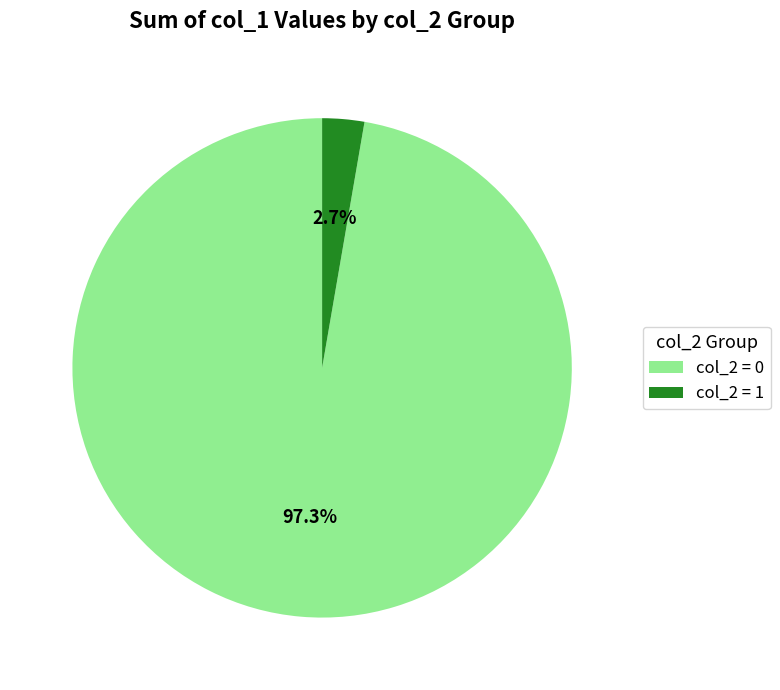

Rank the categories by value from lowest to highest.

col_2 = 1, col_2 = 0